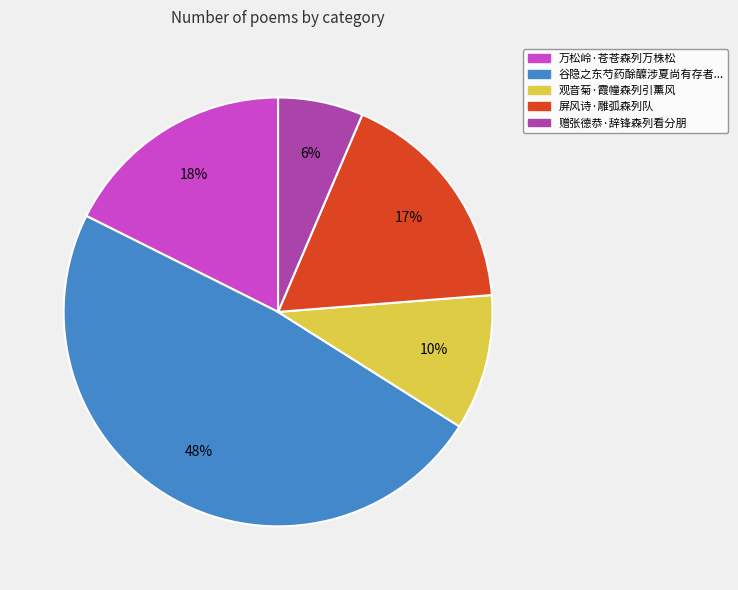

To the nearest percent, what is the average slice percentage?

20%